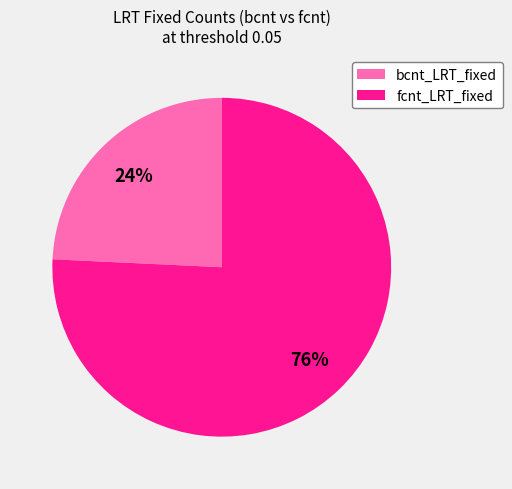

The fcnt_LRT_fixed slice represents 84% of the pie. True or false?

False